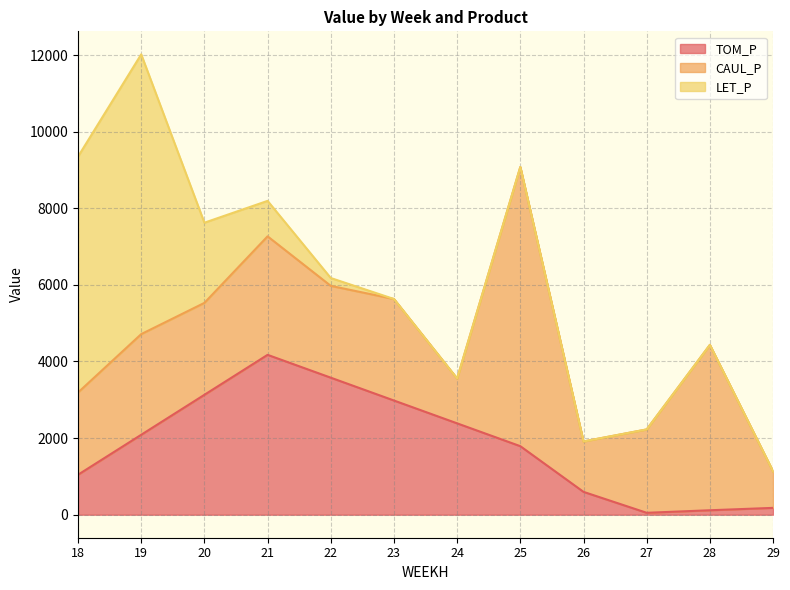

At which label does TOM_P reach its peak?

21